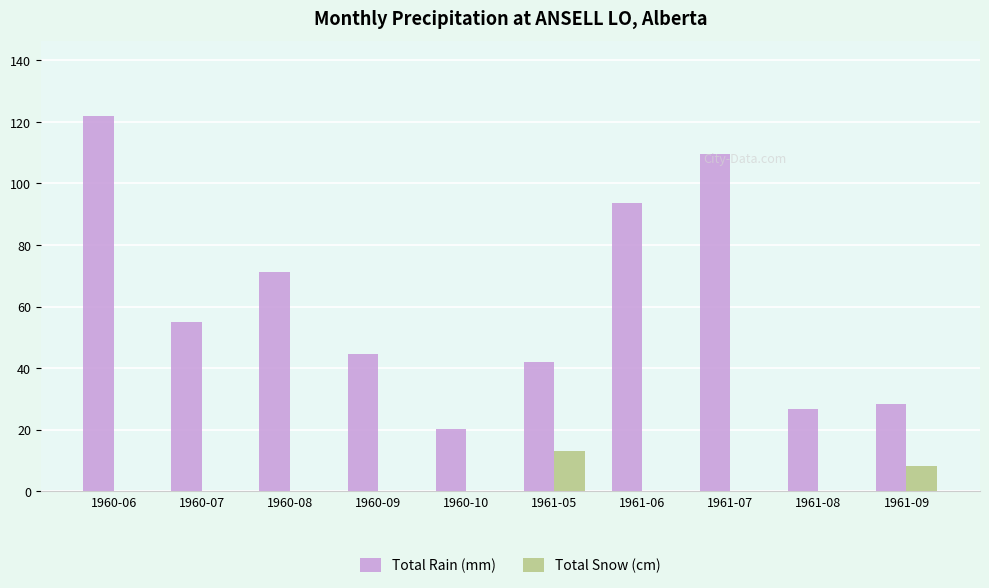

How many categories are shown in the chart?

10